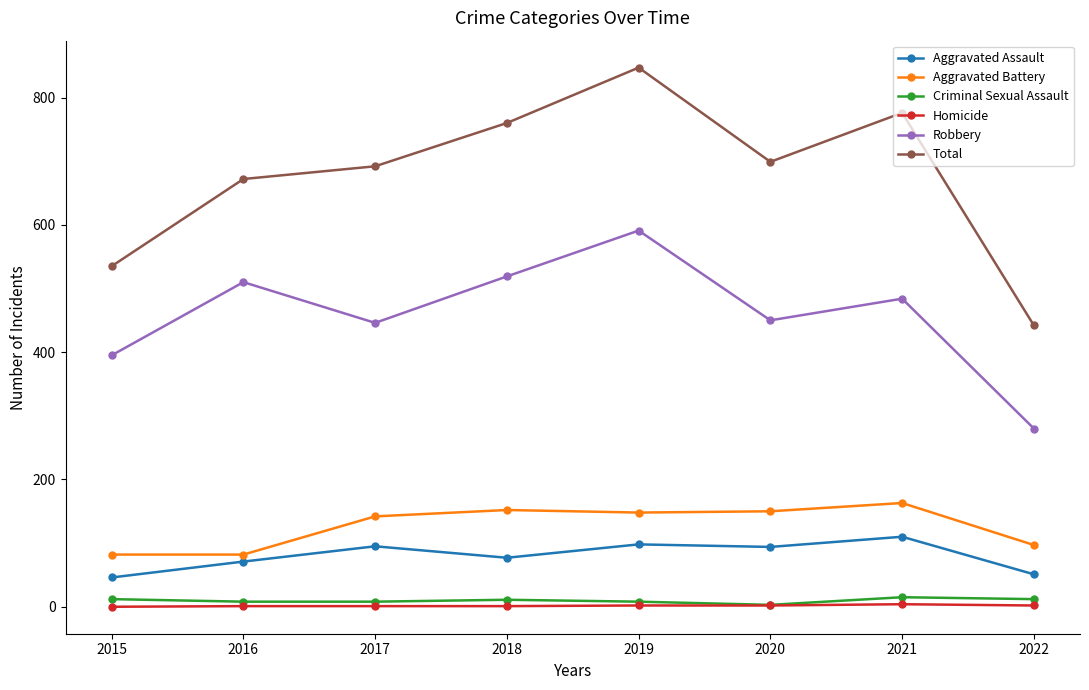

Which series has the largest range (max minus min)?

Total